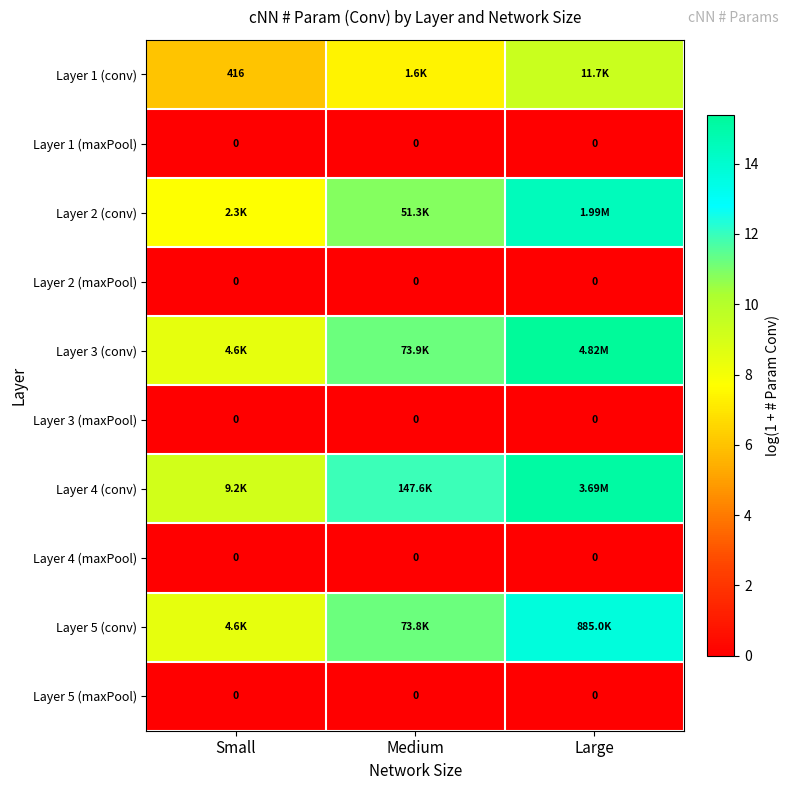

What is the total value across all series at Large?

68.1